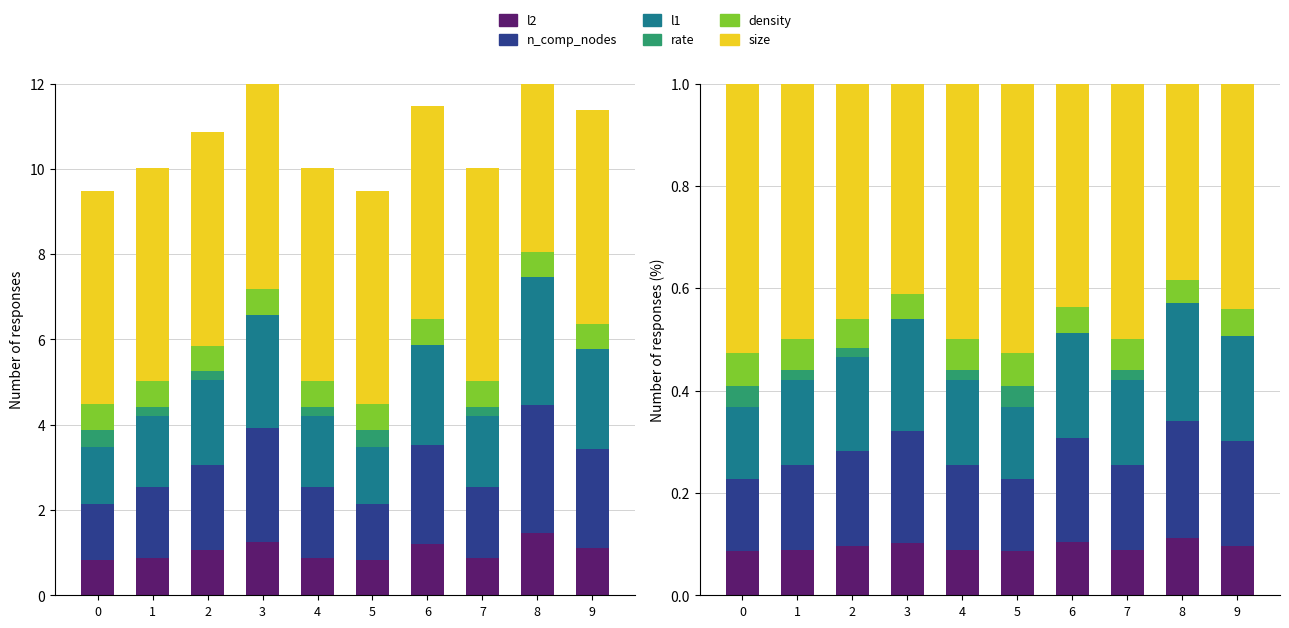

Rank the categories by density value from lowest to highest.

8, 3, 6, 9, 2, 1, 4, 7, 0, 5